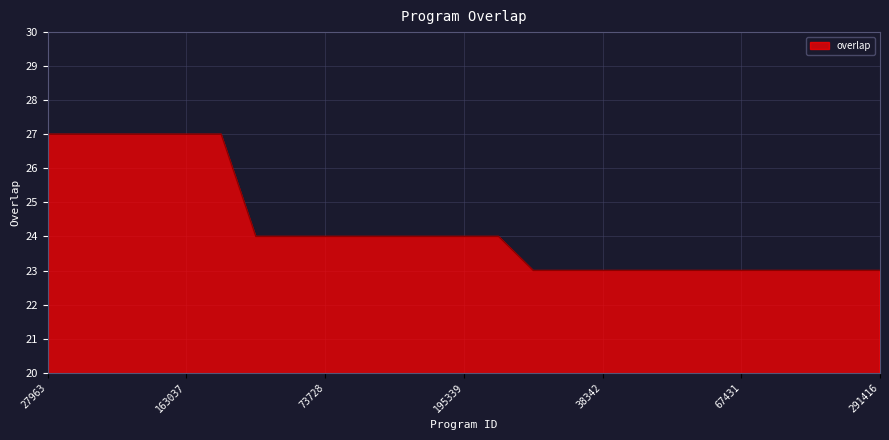

What is the minimum value shown in the chart?

23